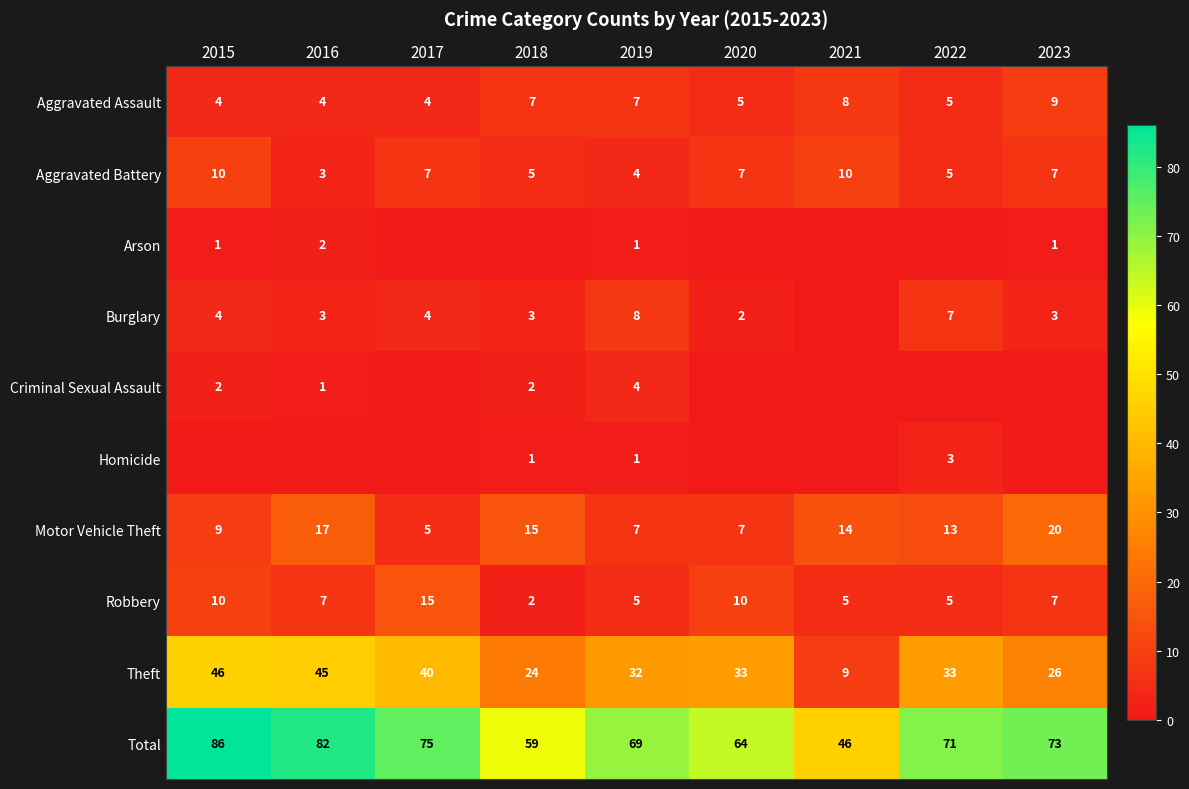

How many data points does each series have?

9